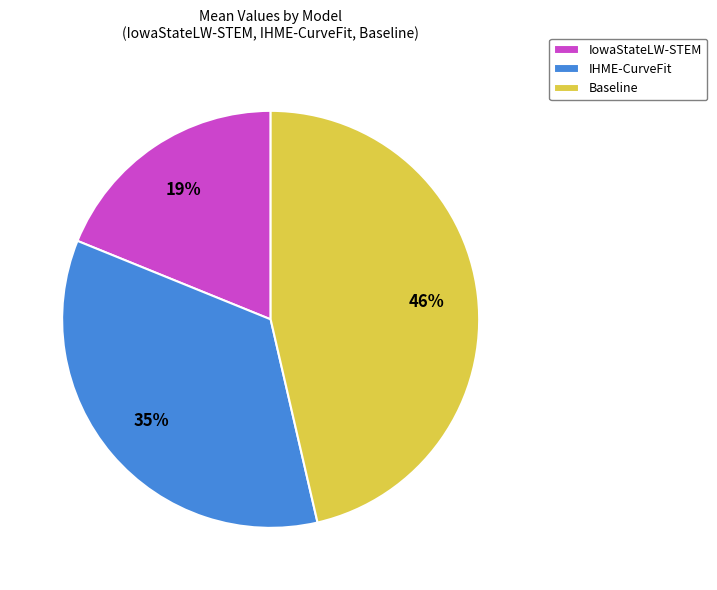

Combined, do Baseline and IowaStateLW-STEM account for over 50%?

Yes